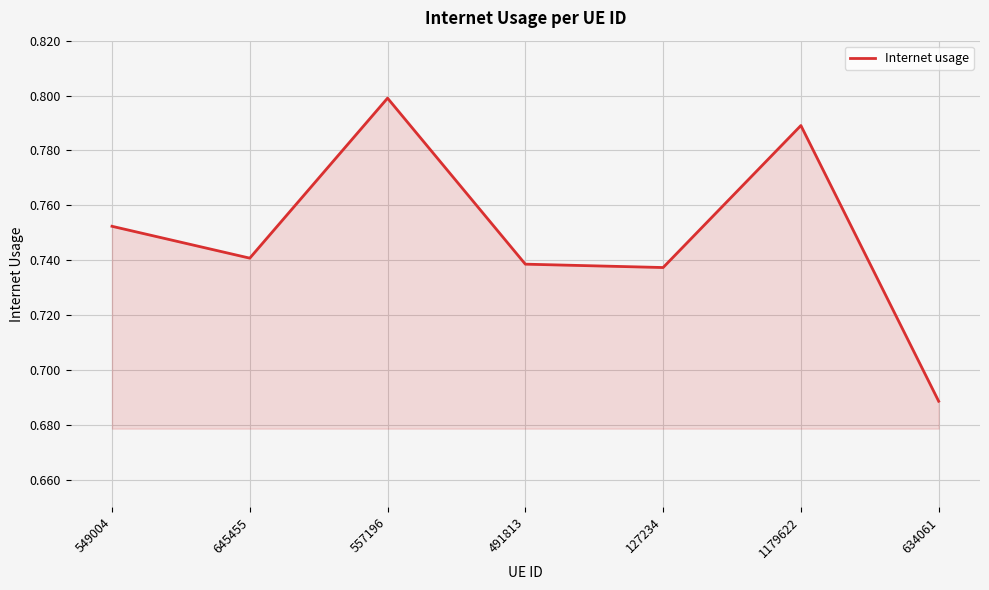

How many lines are shown in the chart?

1